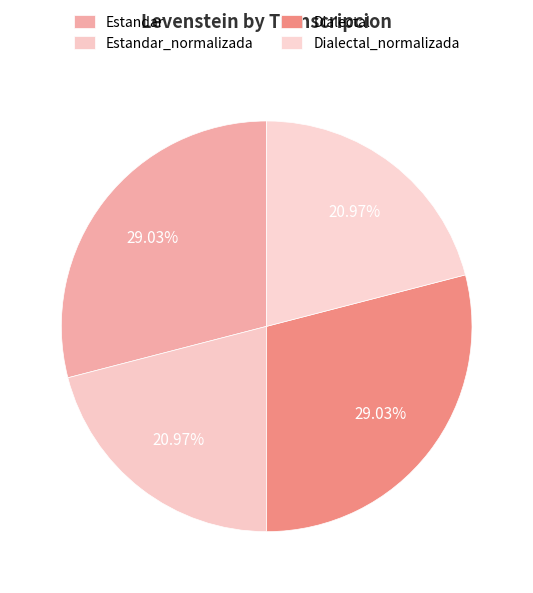

The Dialectal slice represents 29% of the pie. True or false?

True